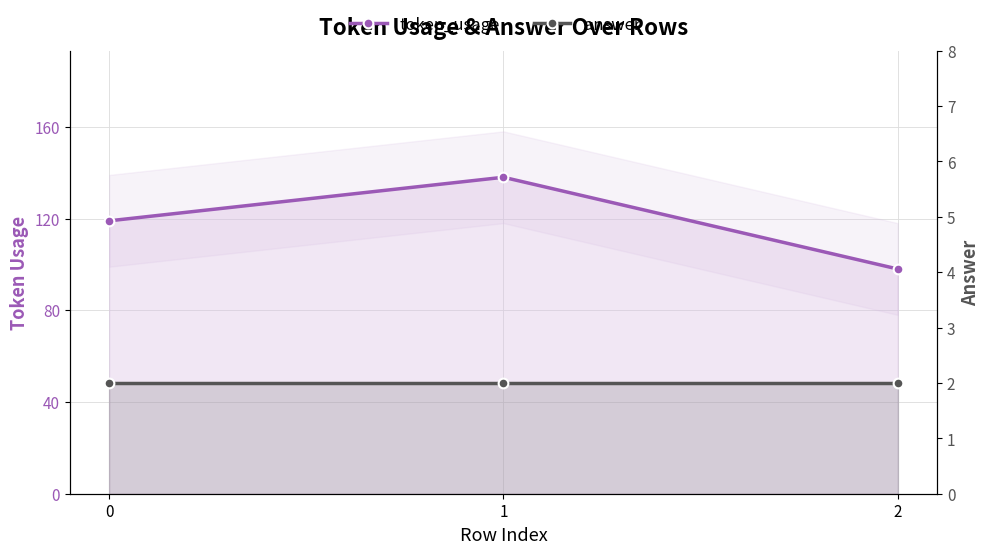

At 2, list the series in order from smallest to largest.

answer, token_usage